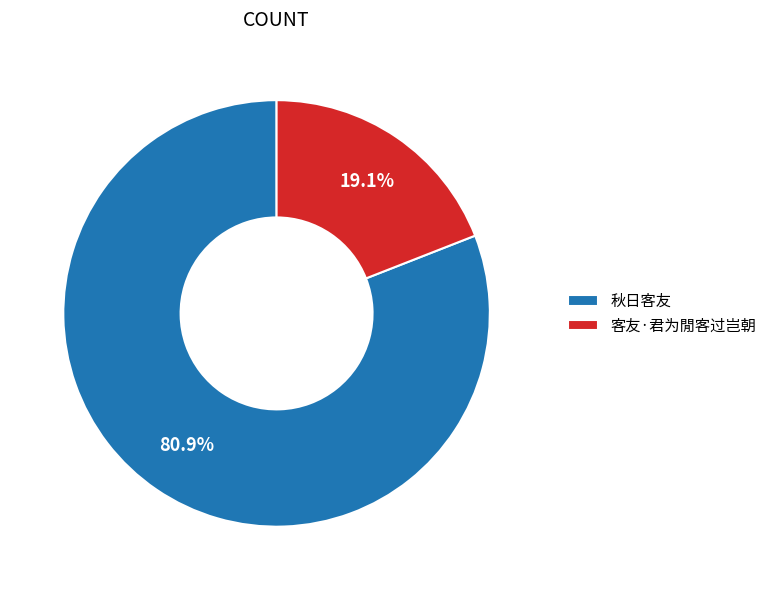

To the nearest percent, what is the average slice percentage?

50%